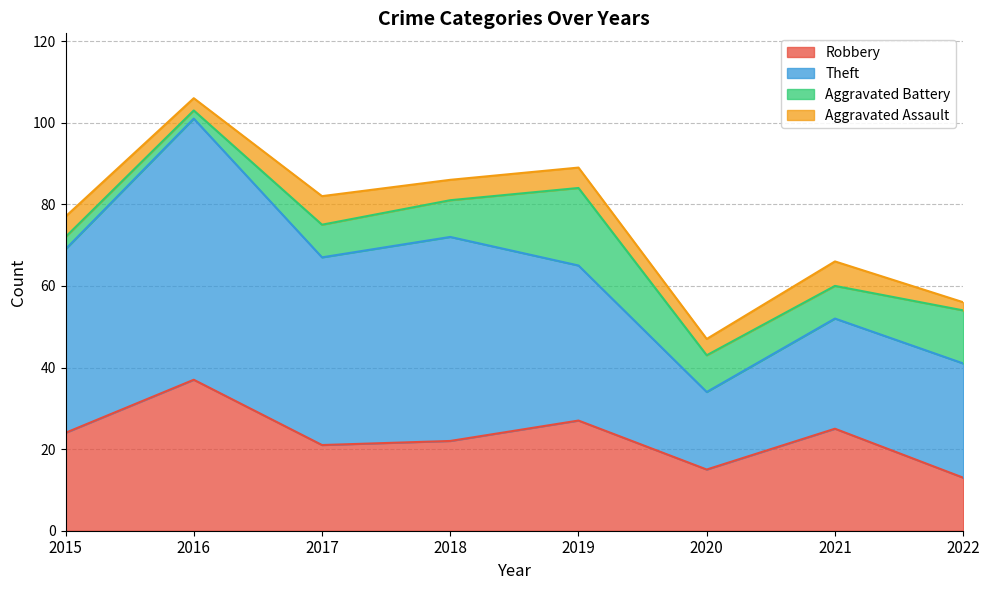

Which series has the largest total across all categories?

Theft